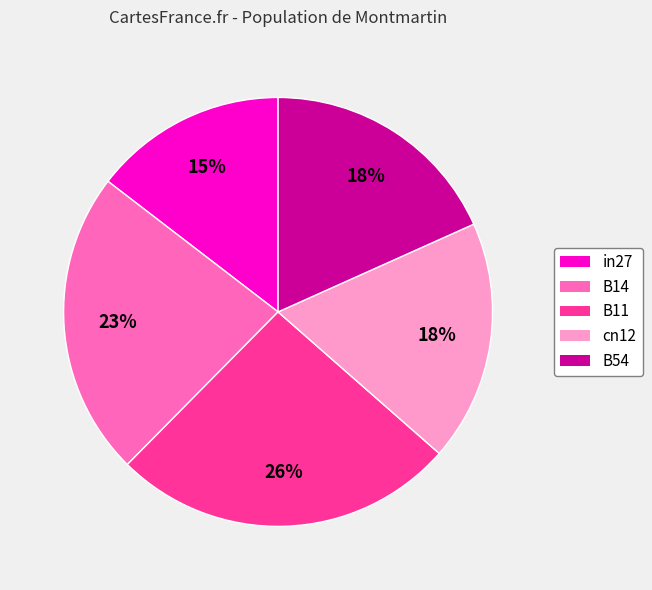

To the nearest percent, what portion does B11 represent?

26%